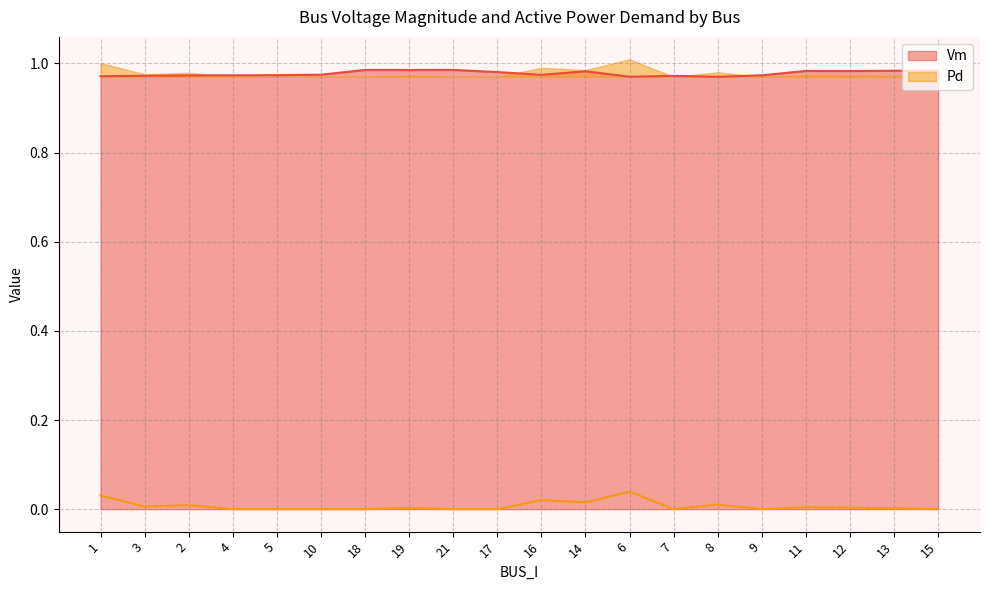

Which series changed the most between 2 and 12?

Vm